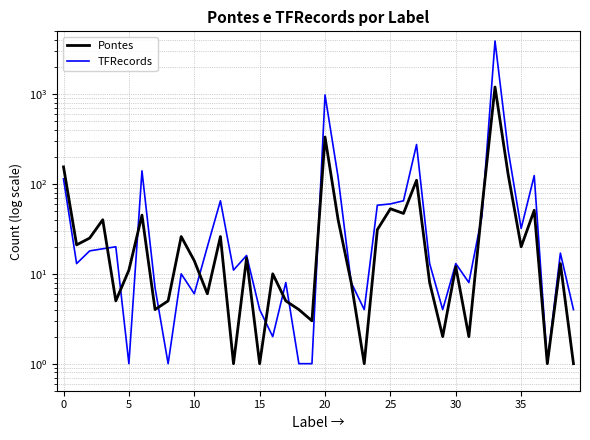

Rank the series by their maximum value, from lowest to highest.

Pontes, TFRecords